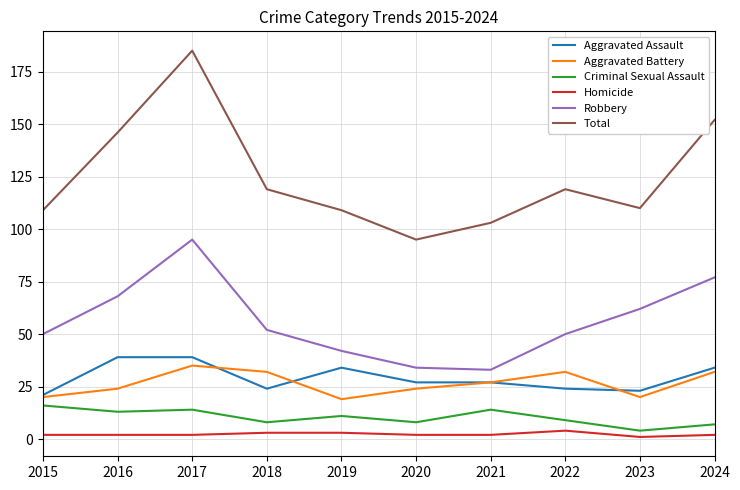

At 2016, list the series in order from smallest to largest.

Homicide, Criminal Sexual Assault, Aggravated Battery, Aggravated Assault, Robbery, Total